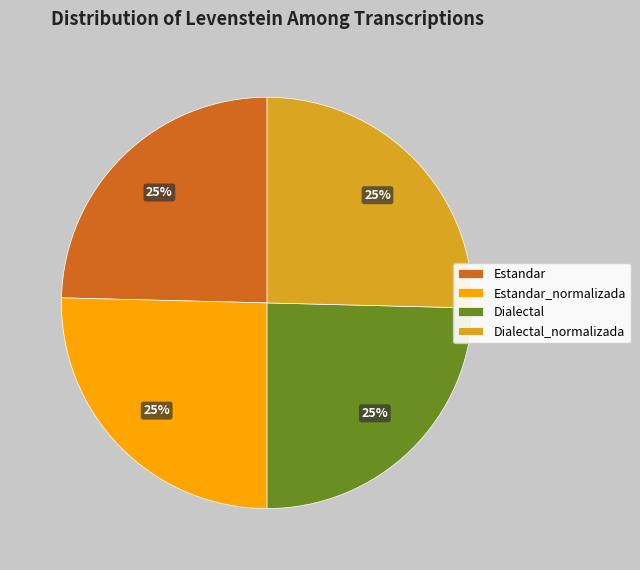

Does Dialectal account for over 50% of the chart?

No